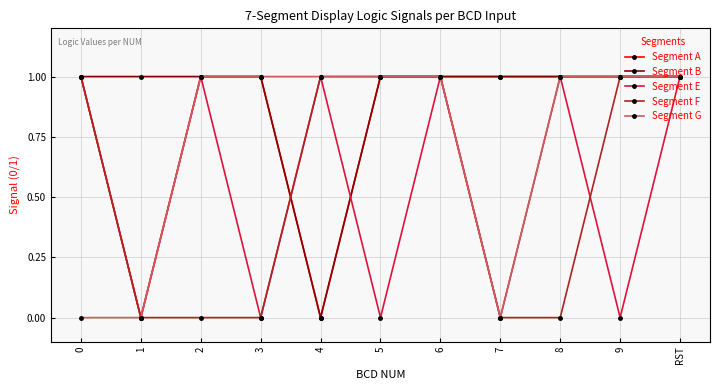

Does the chart have visible grid lines?

Yes